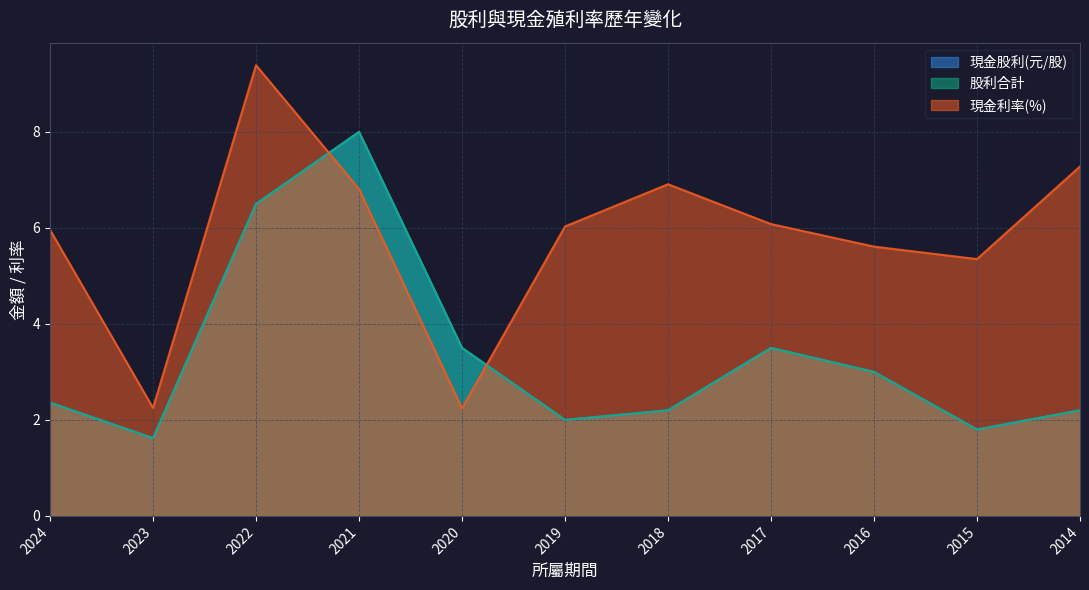

Rank the series at 2020 from highest to lowest value.

現金股利(元/股), 股利合計, 現金利率(%)